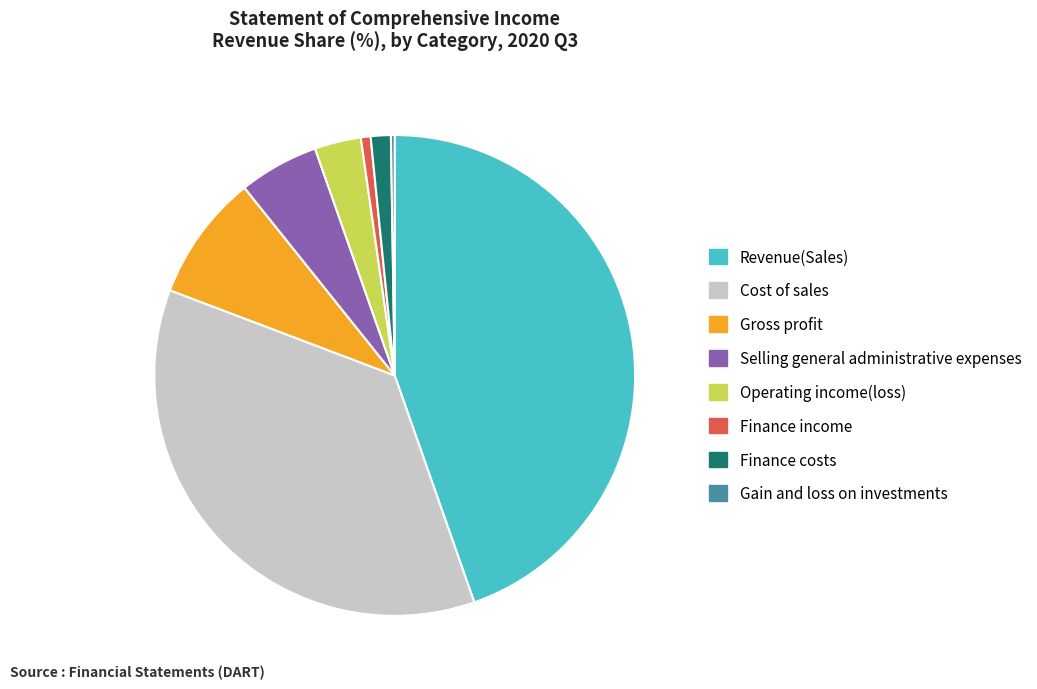

True or false: Finance income accounts for 1% of the total.

True